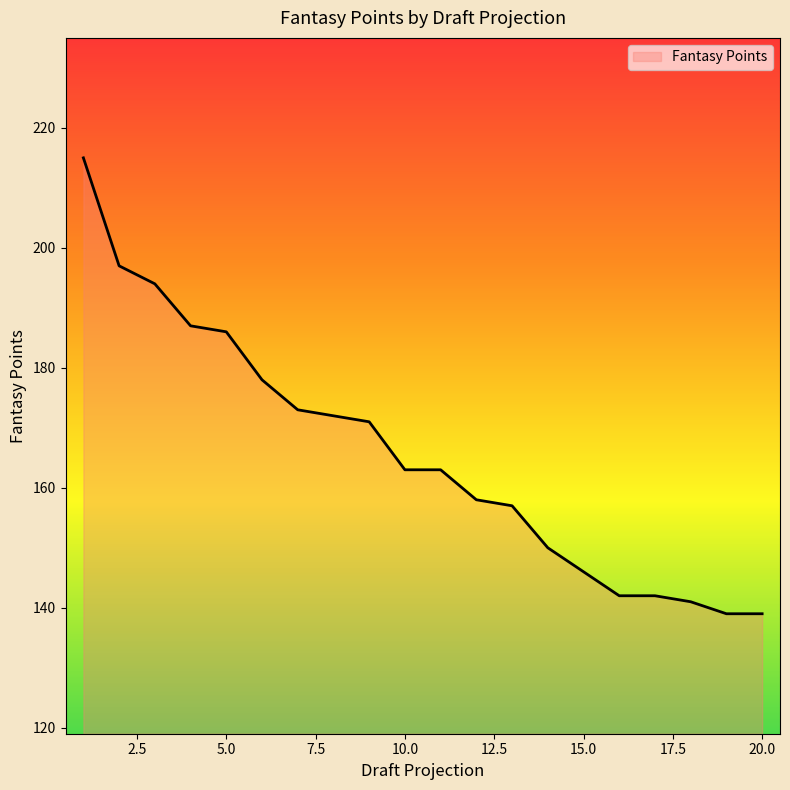

What is the greatest value displayed?

215